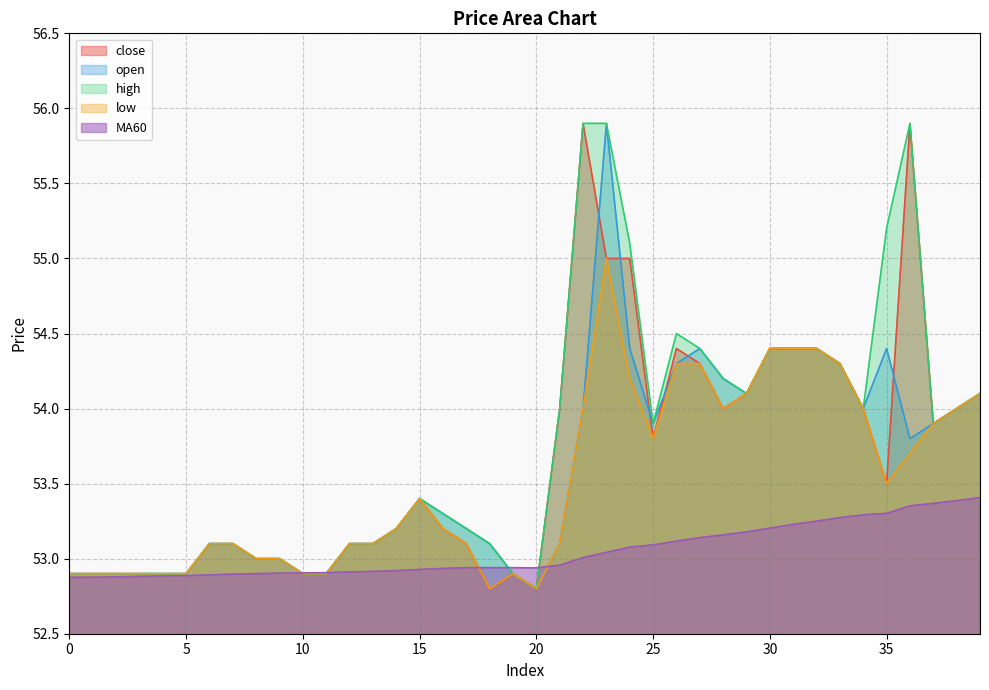

True or false: MA60 has a value of 53.0 at 21.

True